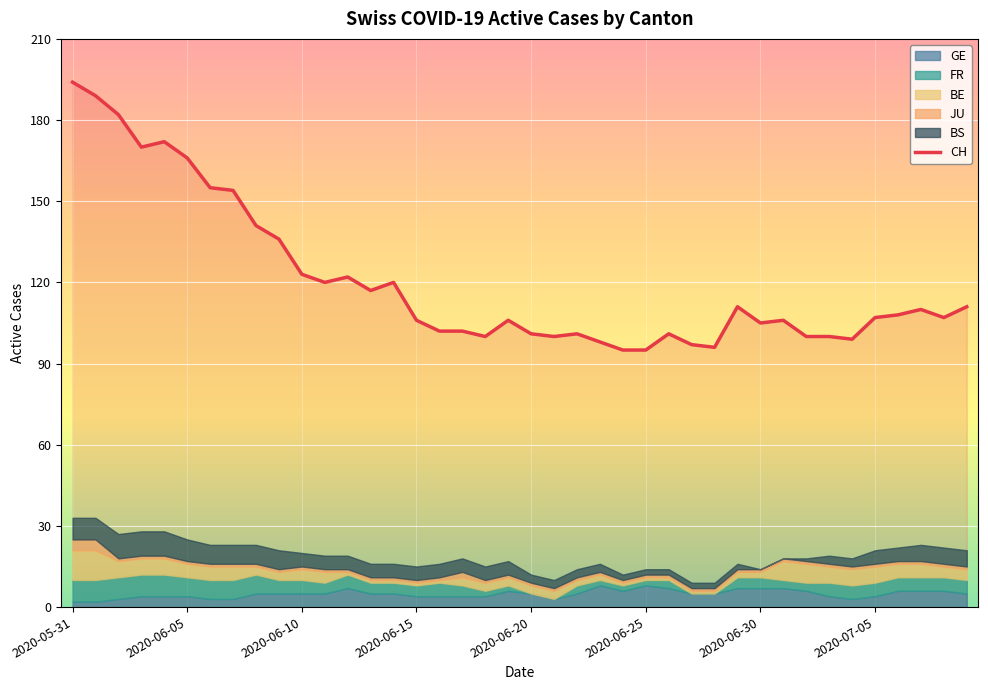

True or false: JU and CH intersect in this chart.

False